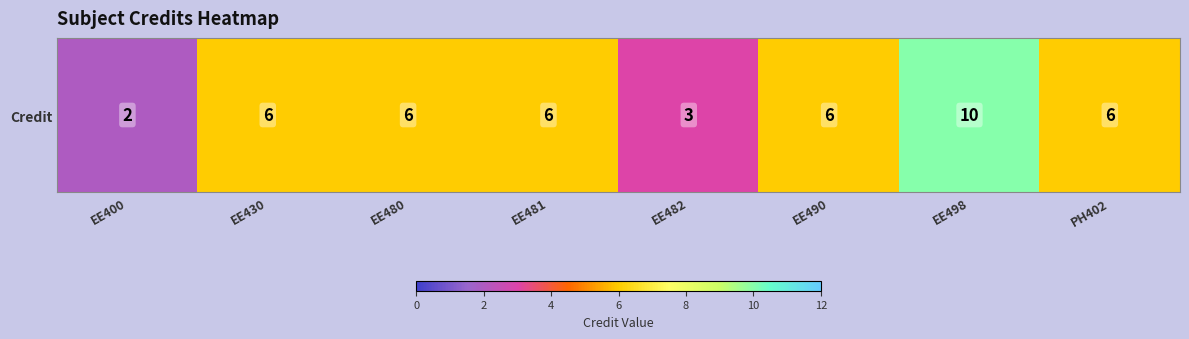

Rank the categories by value from lowest to highest.

EE400, EE482, EE430, EE480, EE481, EE490, PH402, EE498